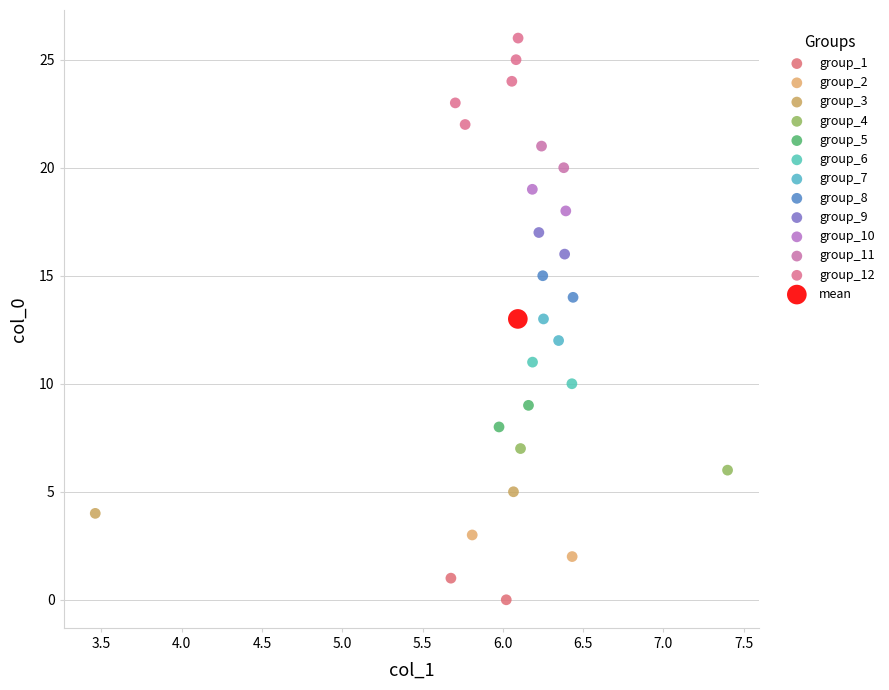

What are all the series names shown in the legend?

group_1, group_2, group_3, group_4, group_5, group_6, group_7, group_8, group_9, group_10, group_11, group_12, mean